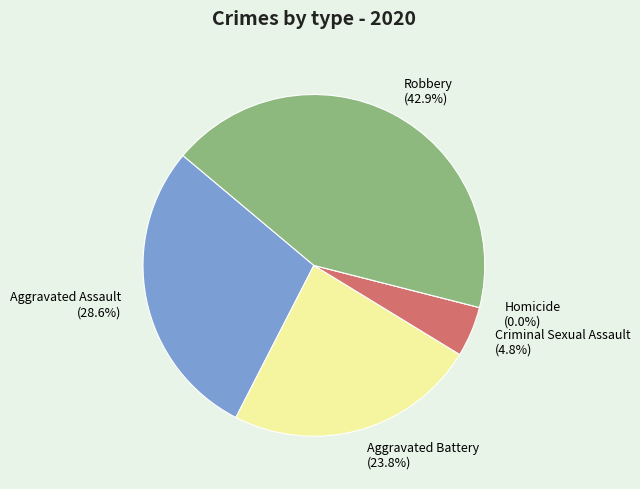

Which category has the smallest portion of the pie?

Homicide